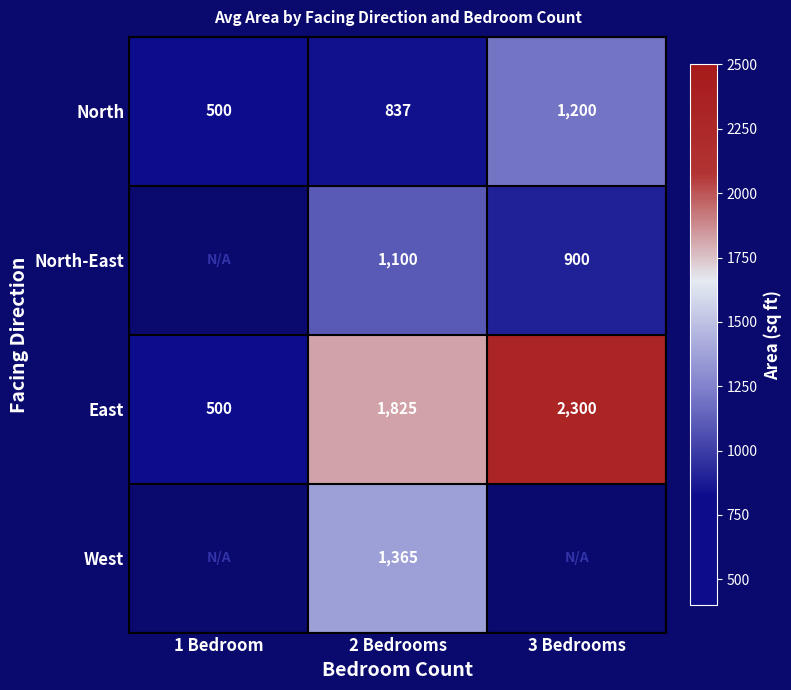

The value of North at 2 Bedrooms is 837. True or false?

True